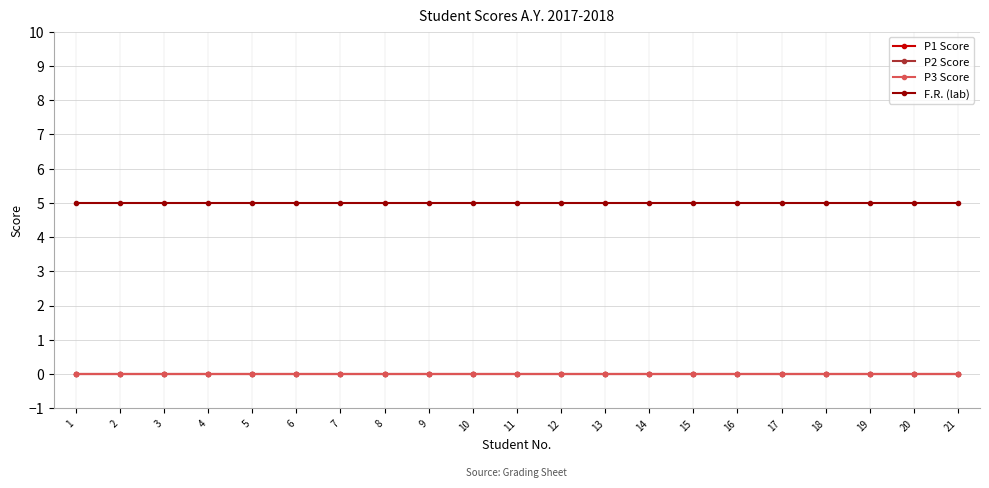

Reading right to left, transcribe all the data shown in this chart.

P1 Score: 0	0	0	0	0	0	0	0	0	0	0	0	0	0	0	0	0	0	0	0	0
P2 Score: 0	0	0	0	0	0	0	0	0	0	0	0	0	0	0	0	0	0	0	0	0
P3 Score: 0	0	0	0	0	0	0	0	0	0	0	0	0	0	0	0	0	0	0	0	0
F.R. (lab): 5	5	5	5	5	5	5	5	5	5	5	5	5	5	5	5	5	5	5	5	5